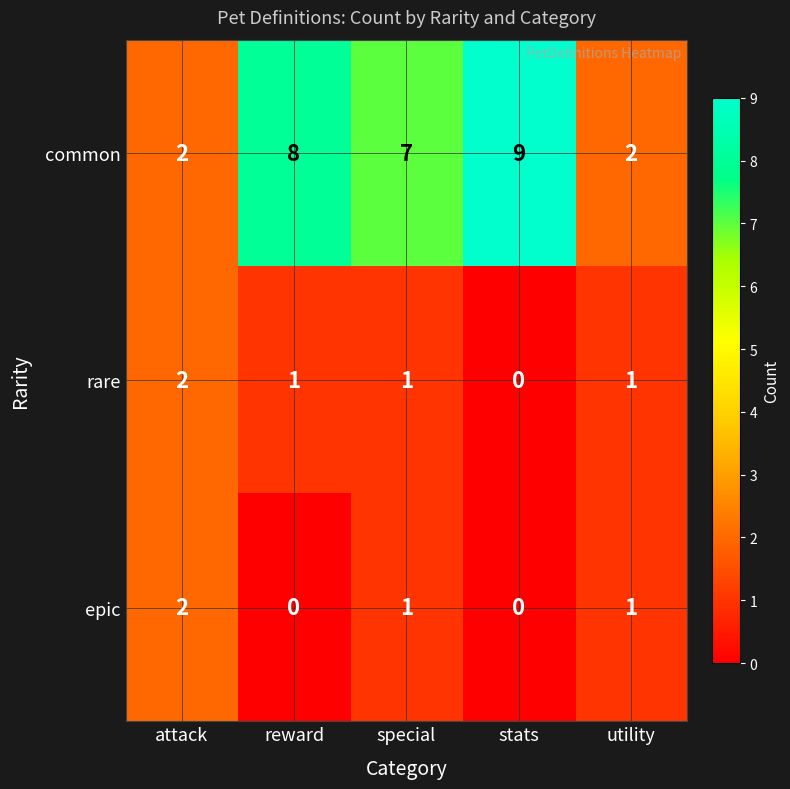

Which series has the largest total across all categories?

common